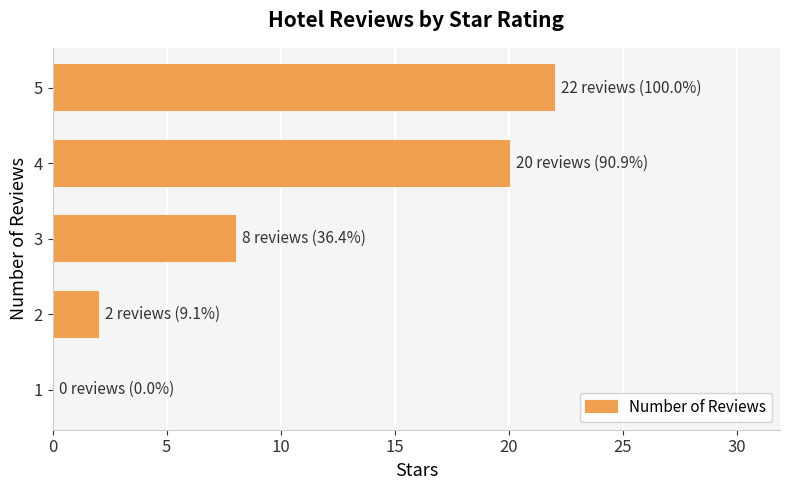

How many values are above zero?

4